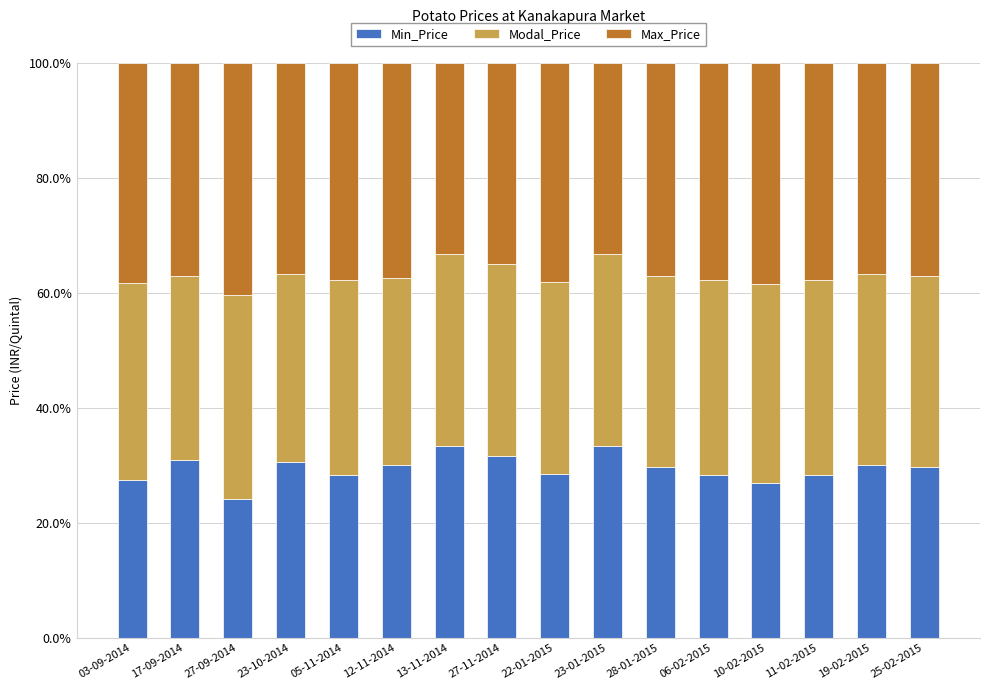

What is the difference between the maximum and minimum values in the Min_Price series?

9.1